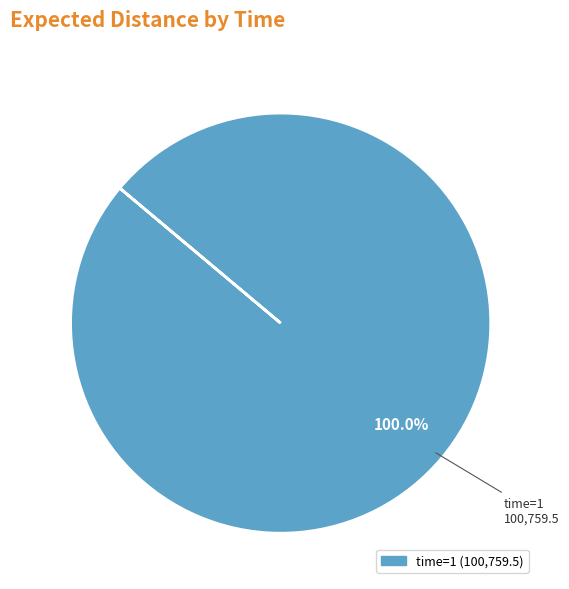

Does any single category account for the majority?

Yes